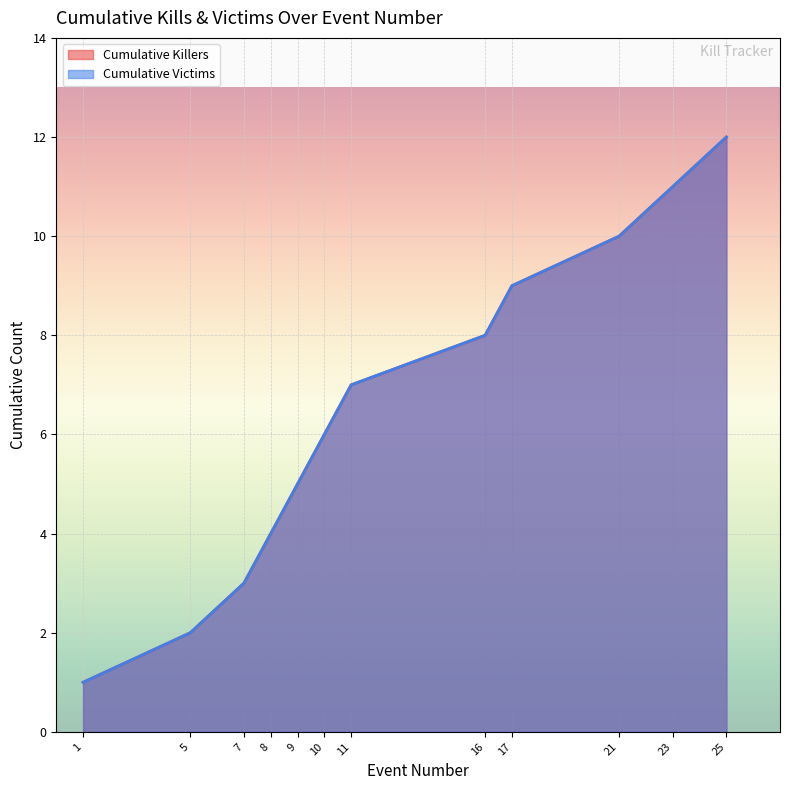

Count the number of categories in the chart.

12